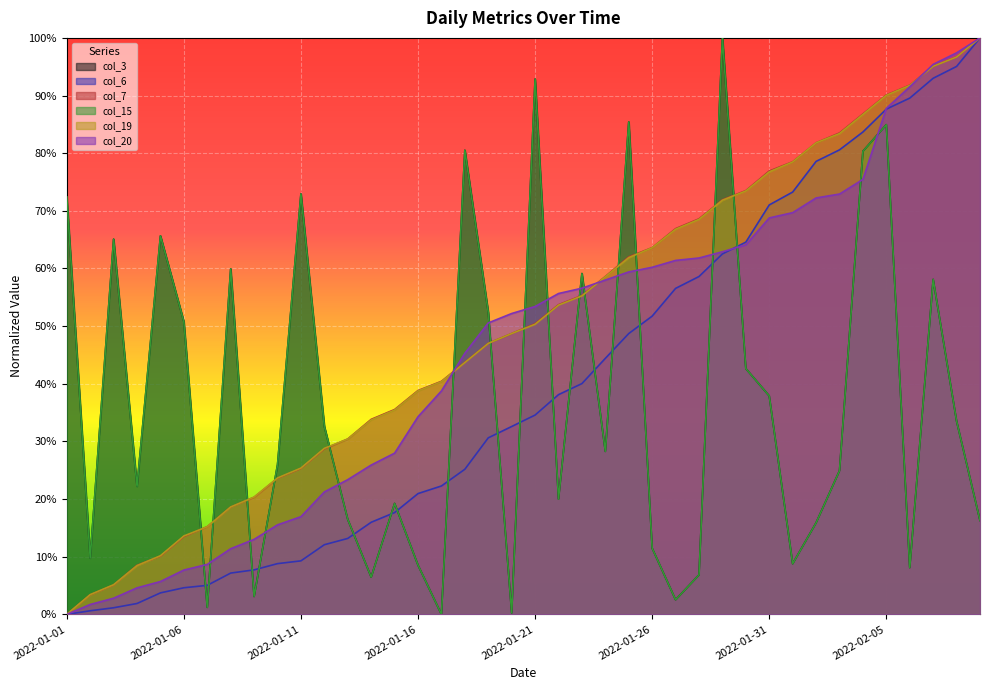

What is the sum of the col_3 values at 2022-01-08 and 2022-01-24?

0.9